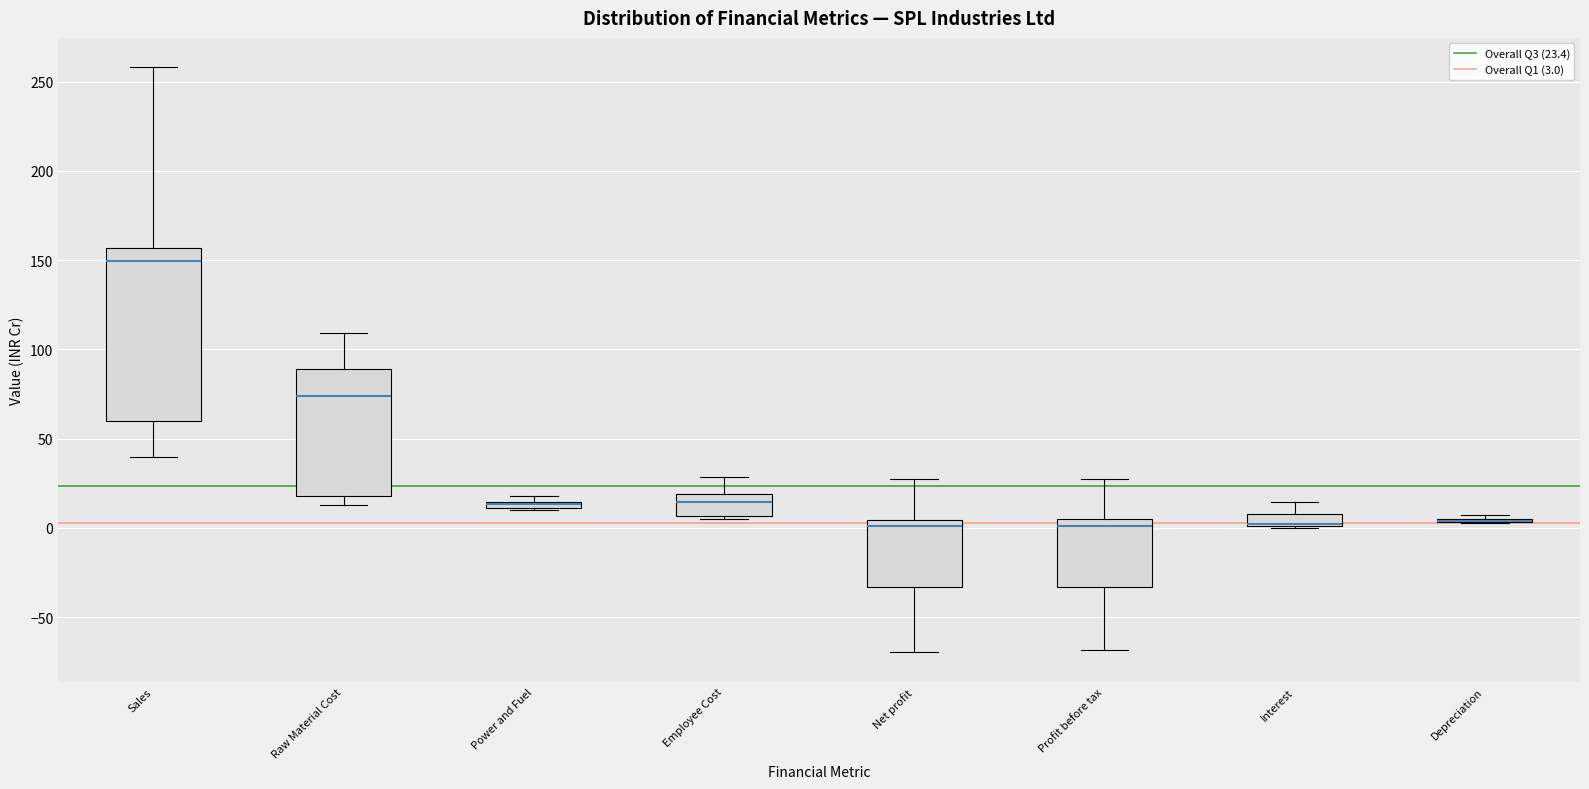

Which box is the tallest, from its lower edge to its upper edge?

Sales